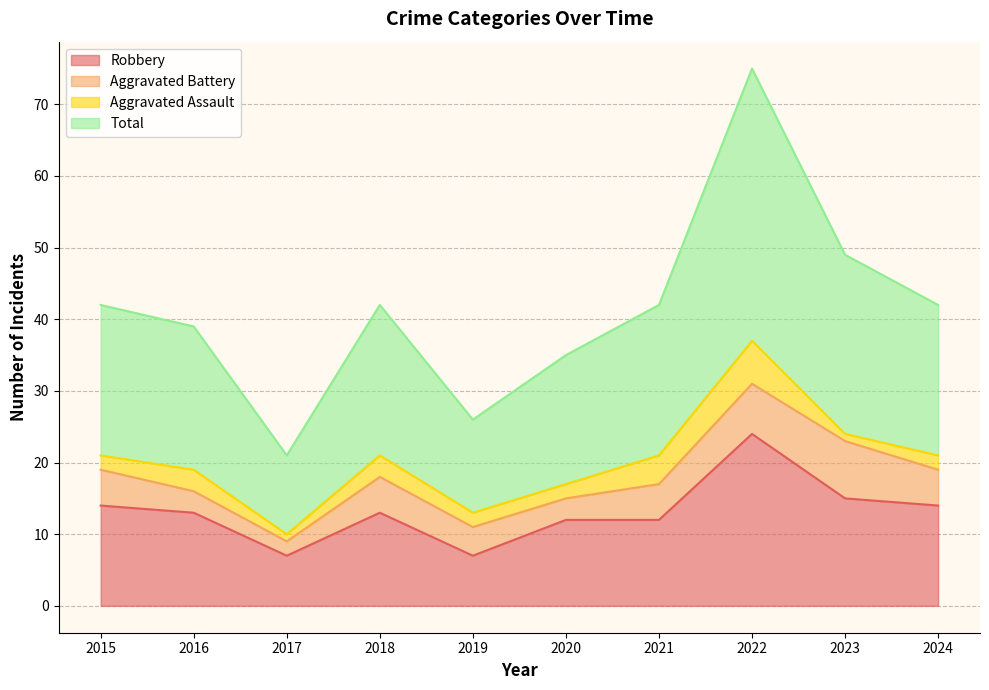

What is the difference between the highest and lowest values at 2018?

29